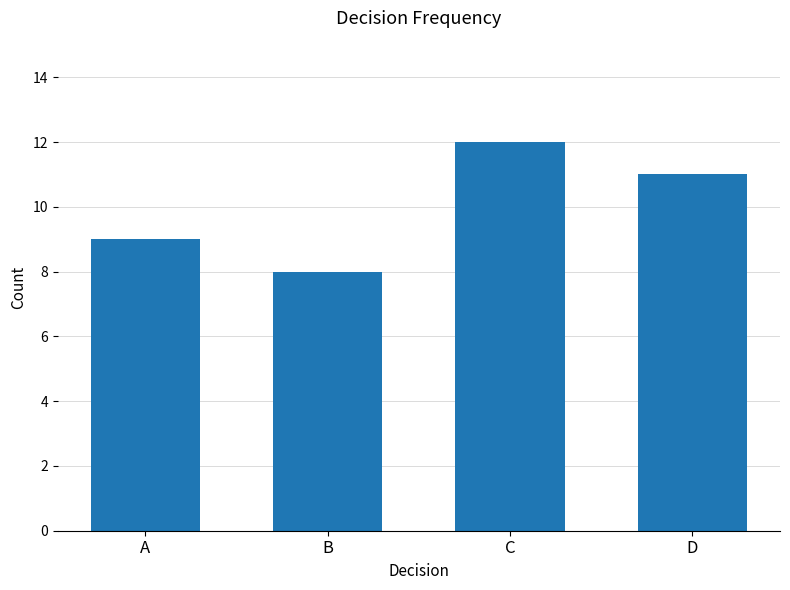

Which has a higher value, A or C?

C